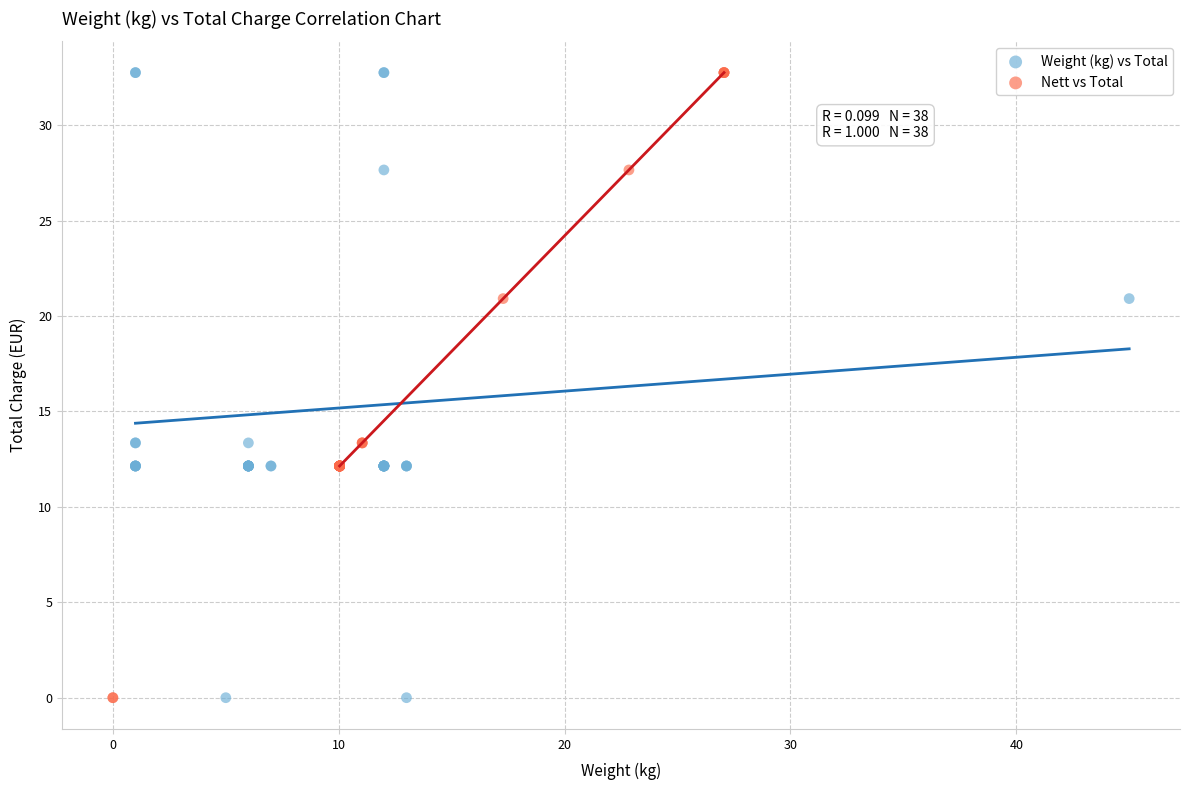

What are all the series names shown in the legend?

Weight (kg) vs Total, Nett vs Total